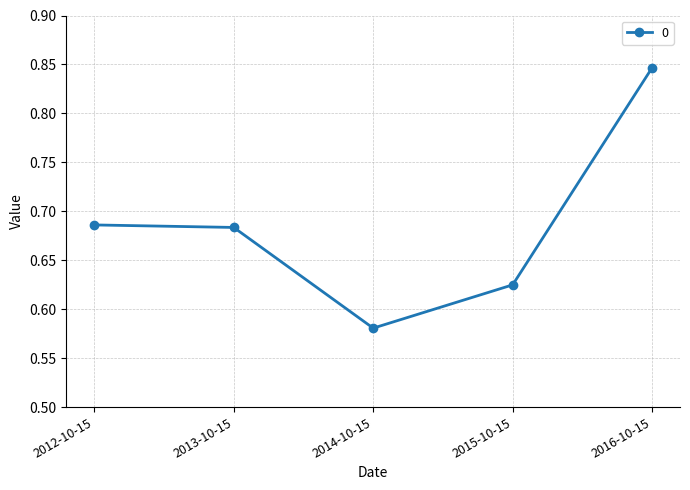

What is the difference between the values at 2016-10-15 and 2012-10-15?

0.2